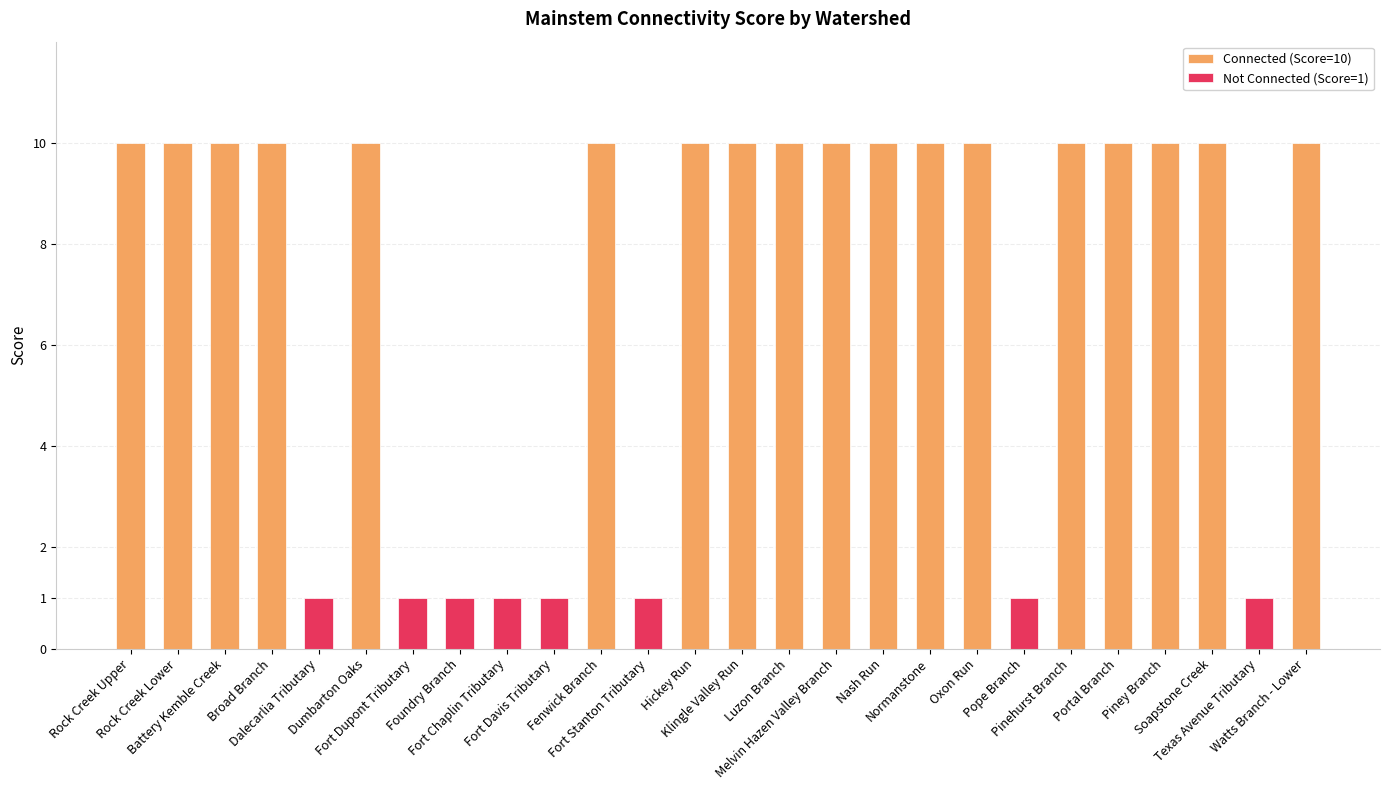

What is the difference between the values at Piney Branch and Foundry Branch?

9